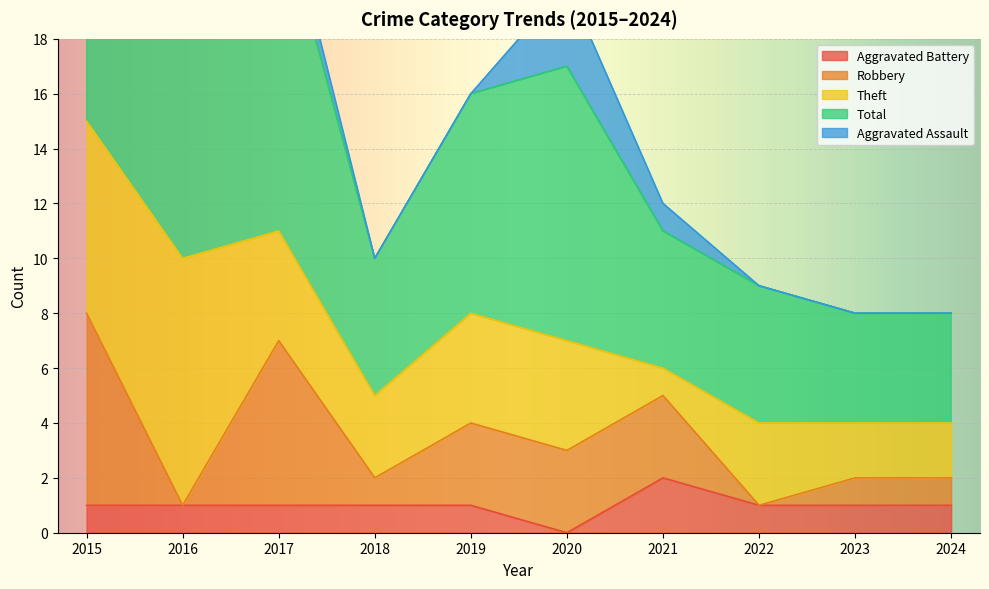

Is it true that Aggravated Battery equals 0 at 2016?

False